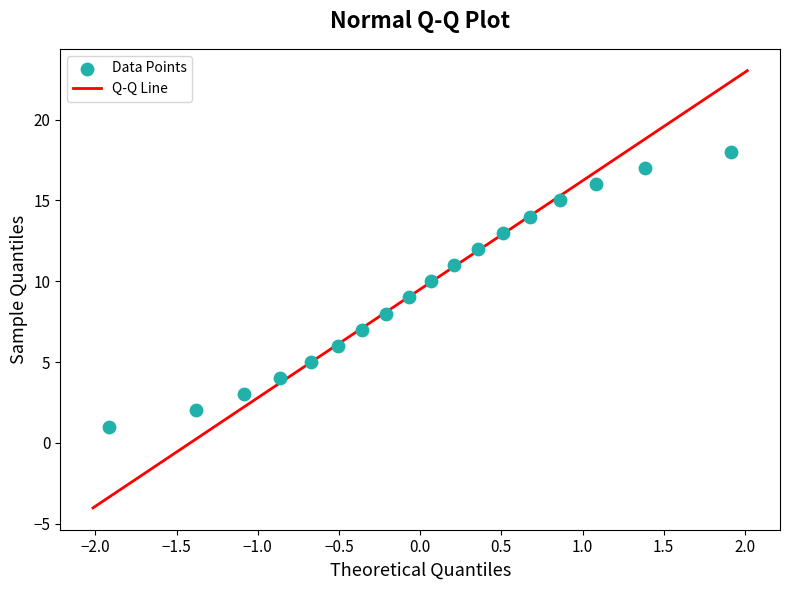

What is the range of Y values (max minus min)?

17